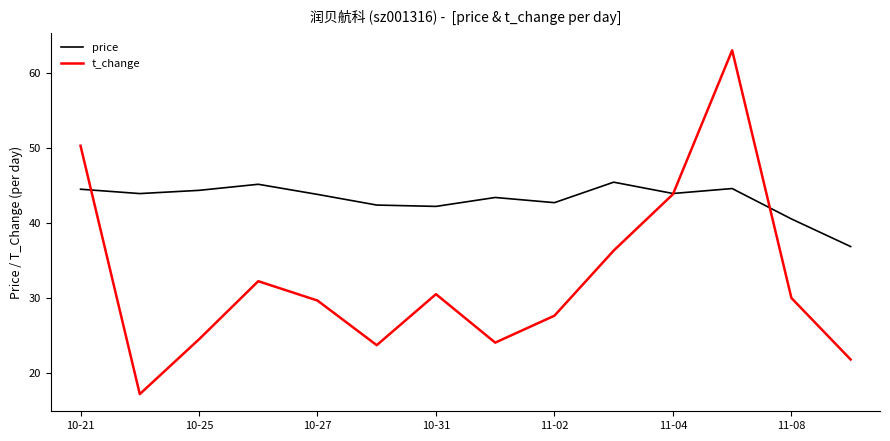

List the series in order of their overall mean, lowest first.

t_change, price